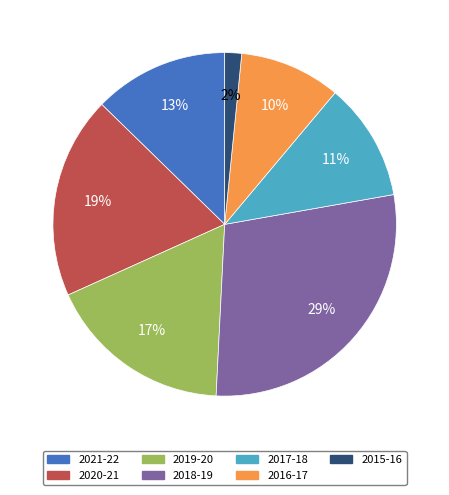

Rank the categories by value from highest to lowest.

2018-19, 2020-21, 2019-20, 2021-22, 2017-18, 2016-17, 2015-16